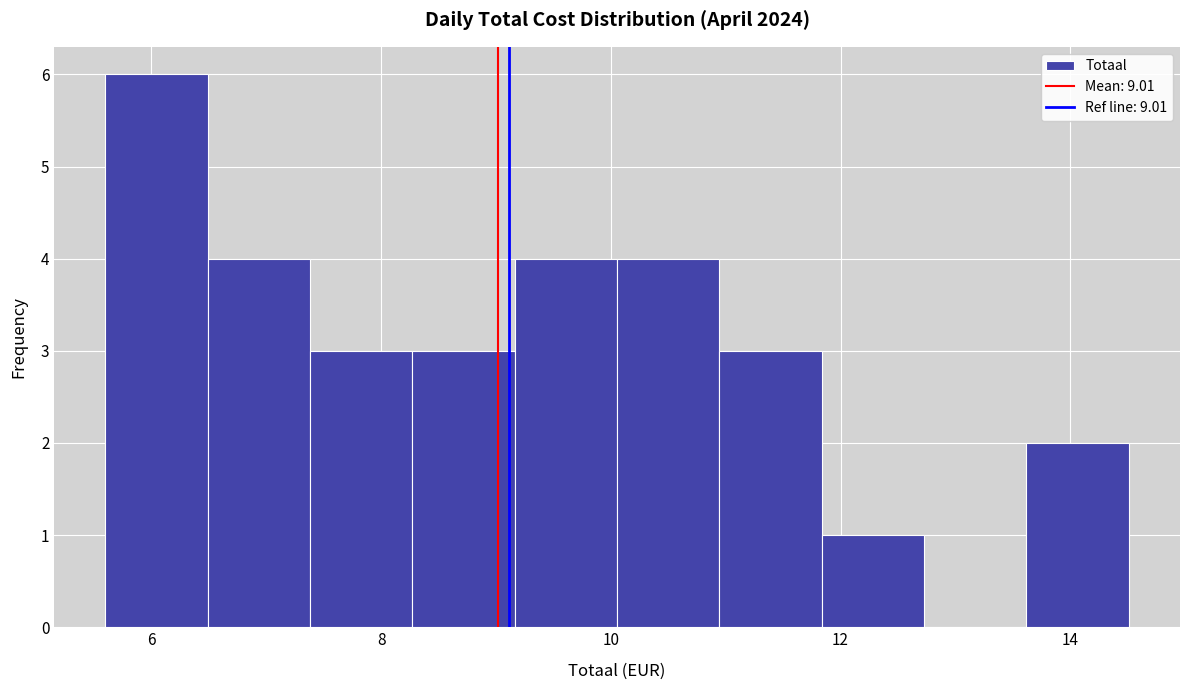

Which range on the x-axis has the tallest bar?

5.6 to 6.4